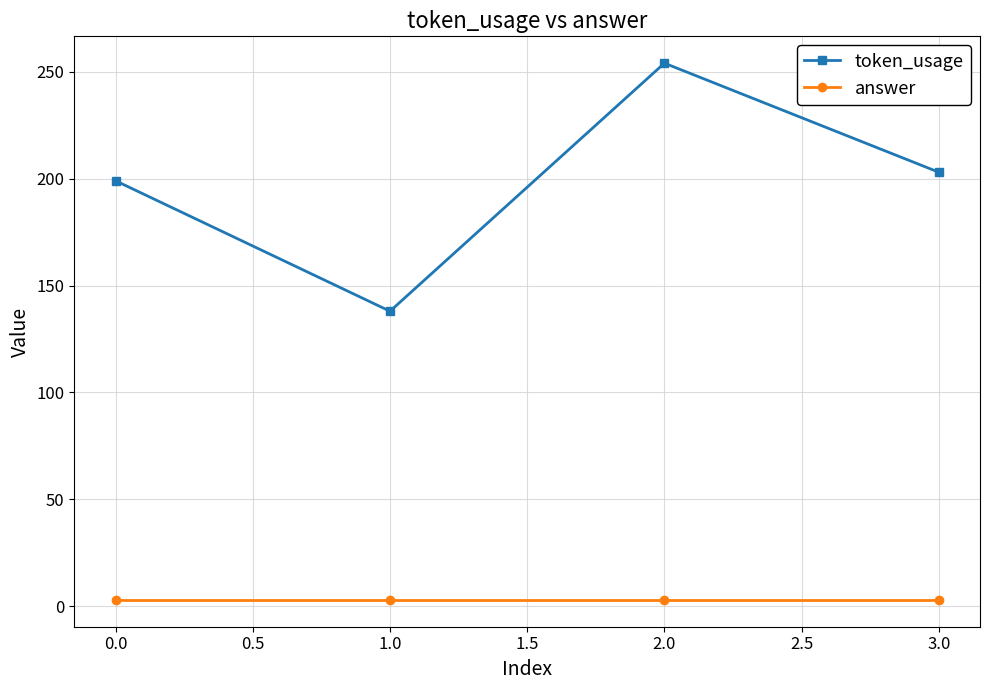

Does the chart have visible grid lines?

Yes